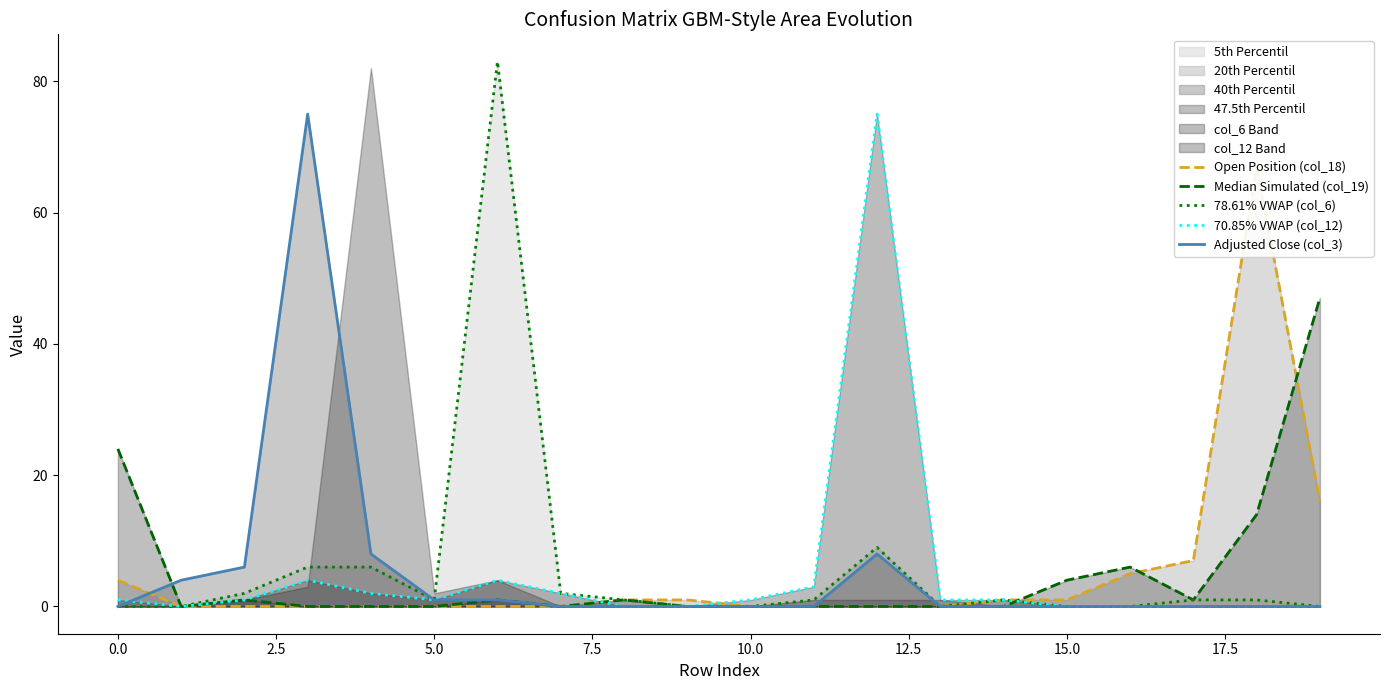

What is the highest value of the 70.85% VWAP (col_12) series?

75